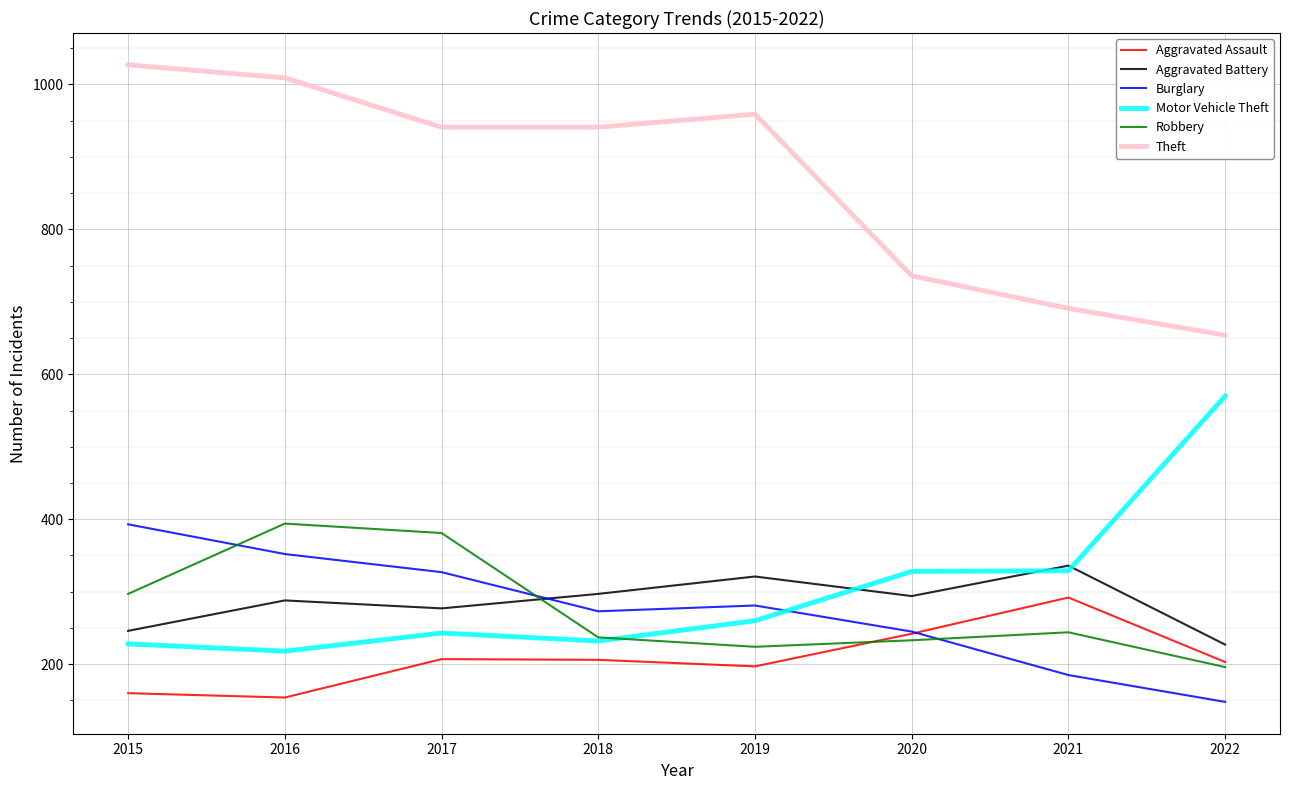

True or false: Aggravated Assault and Aggravated Battery intersect in this chart.

False